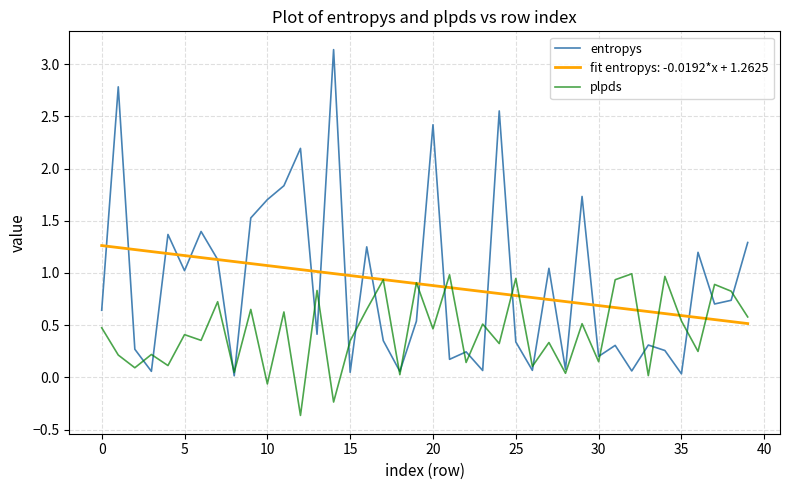

Rank the series by their maximum value, from highest to lowest.

entropys, fit entropys: -0.0192*x + 1.2625, plpds